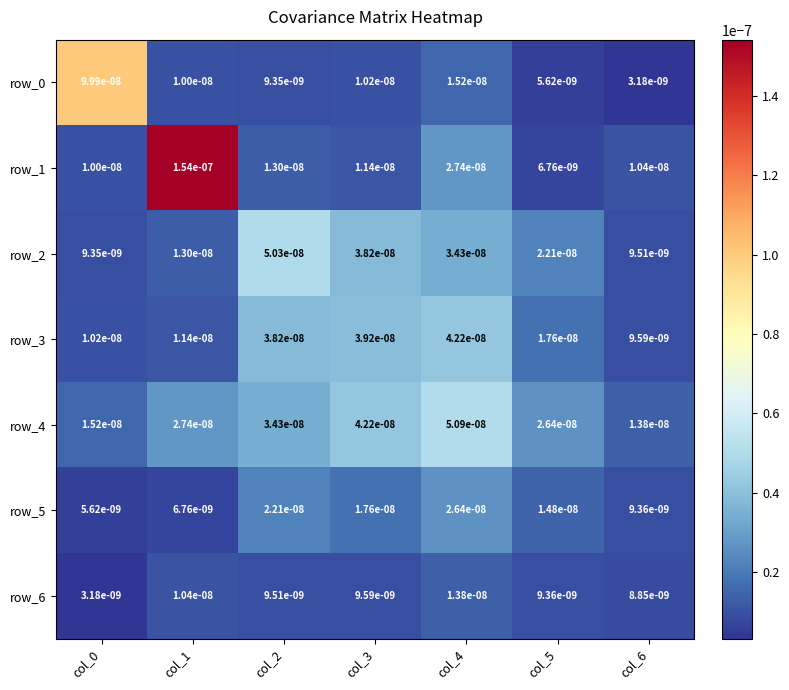

Is the value of row_6 at col_1 greater than the value of row_0 at col_3?

Yes